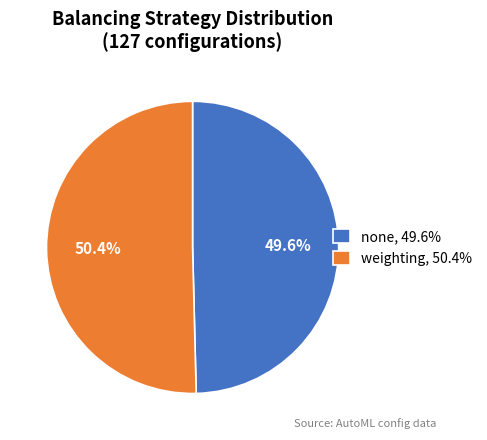

Approximately how many times larger is the value at weighting compared to none?

1.0